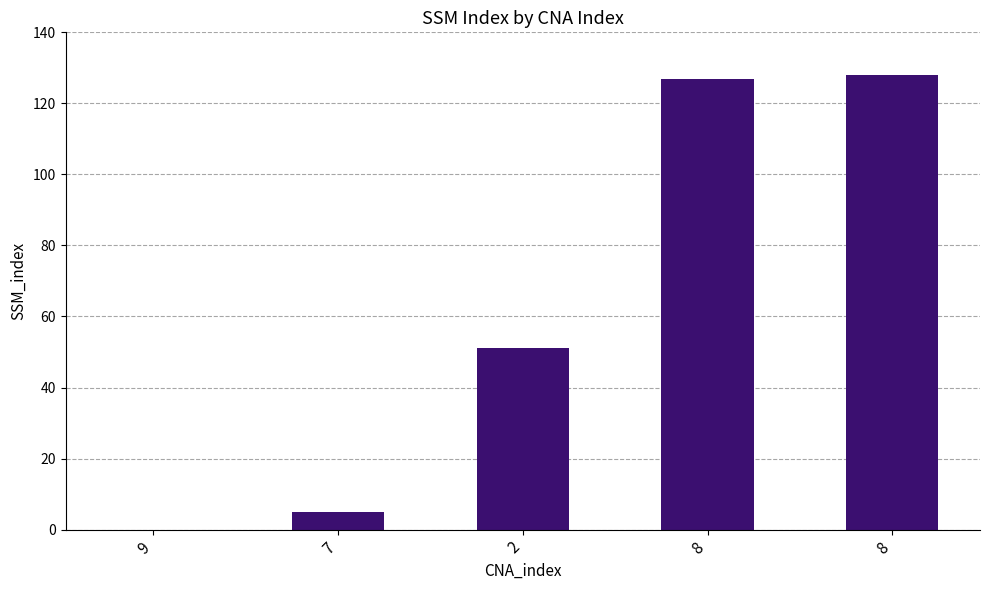

Reading left to right, what are all the values shown in this chart?

9=0	7=5	2=51	8=127	8=128